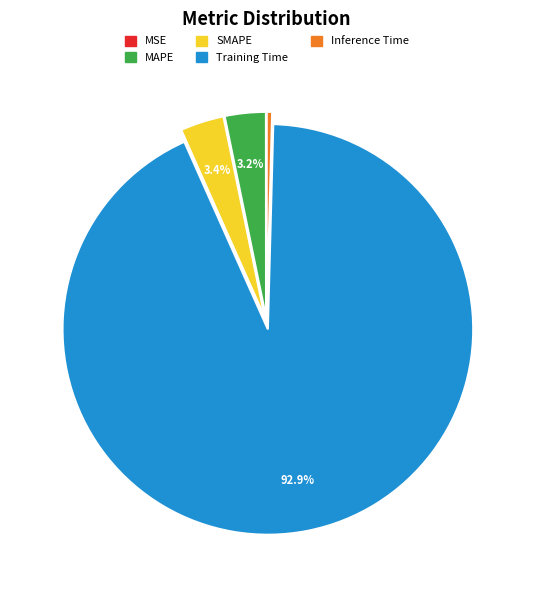

Is SMAPE the majority of the pie?

No